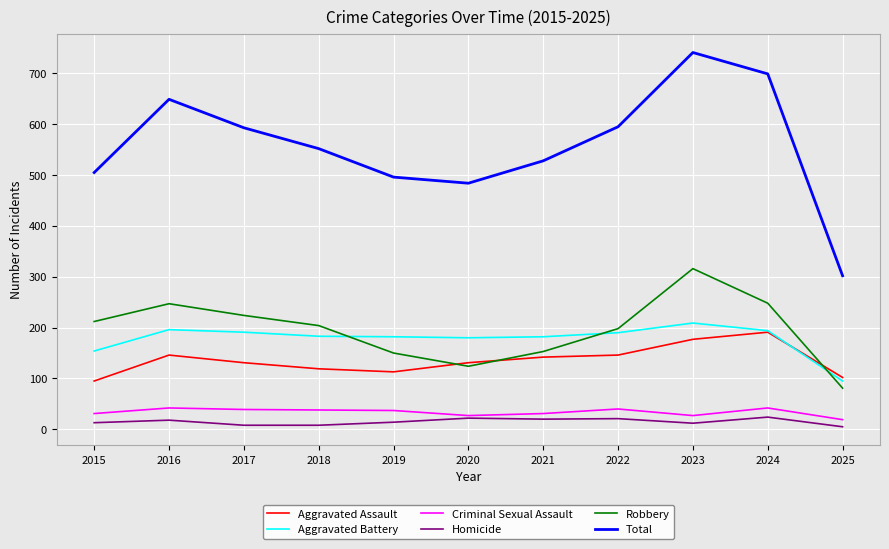

At which label is Total closest to 521?

2021